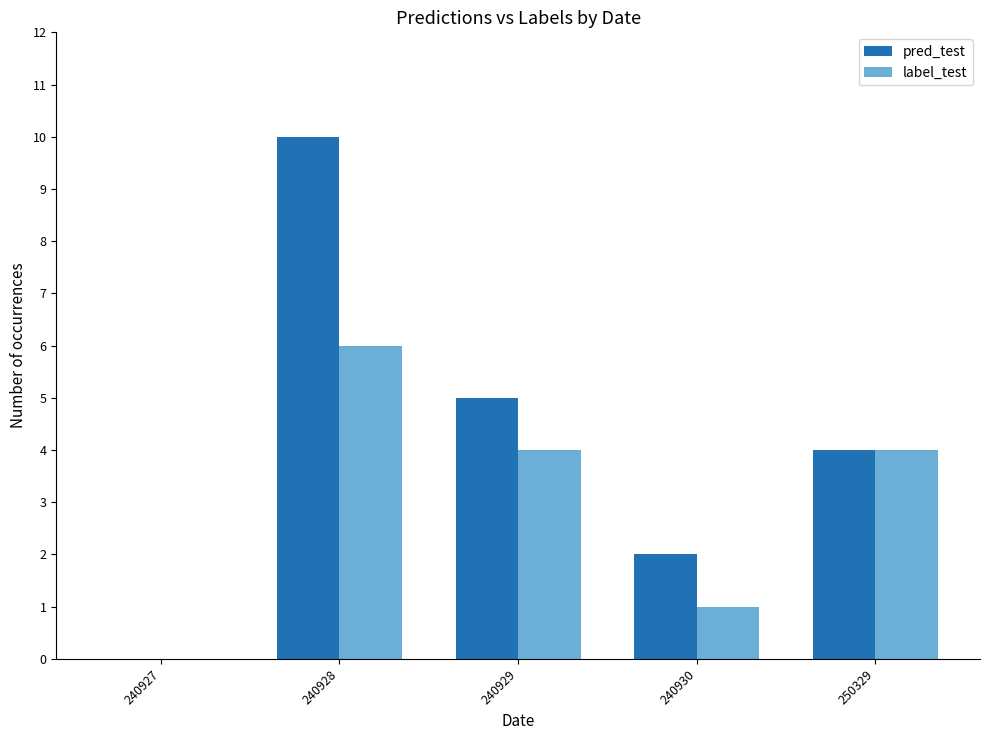

The label_test series shows 6 at 240929. True or false?

False